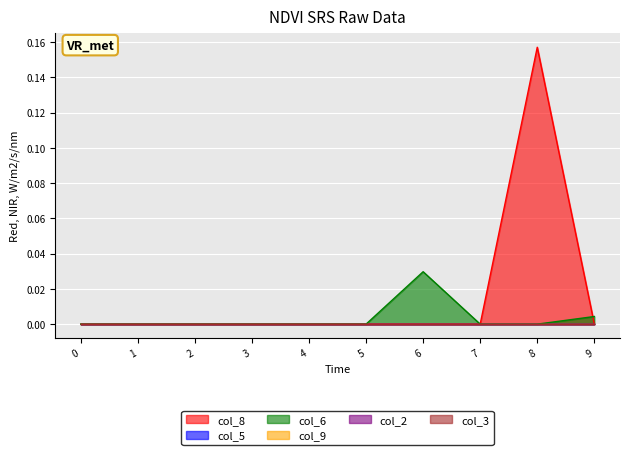

True or false: col_9 has more than 2 interior local peaks.

False